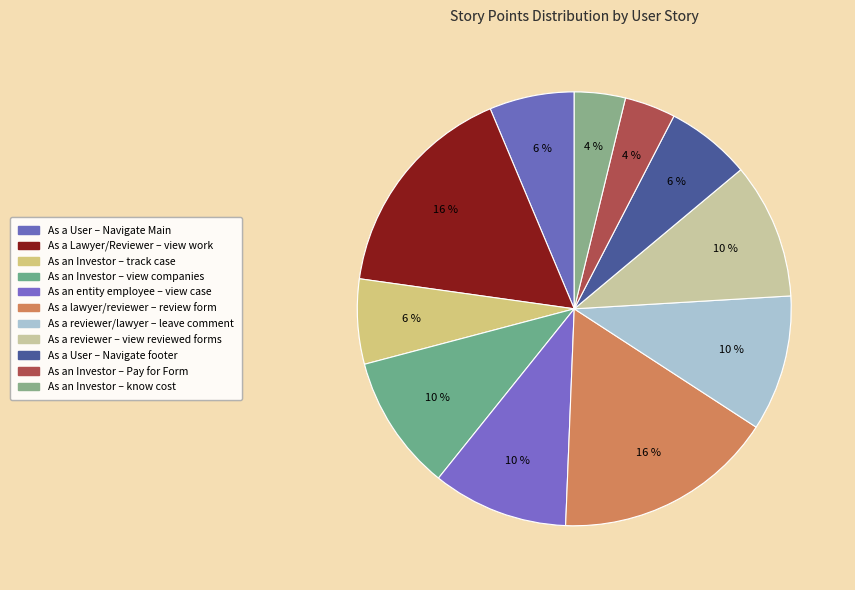

How many segments does this pie chart have?

11